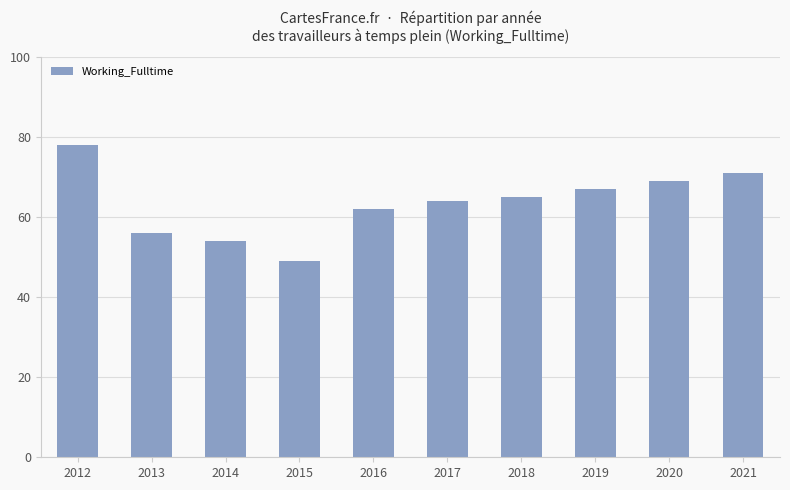

What is the value of the 3rd bar from the left?

54